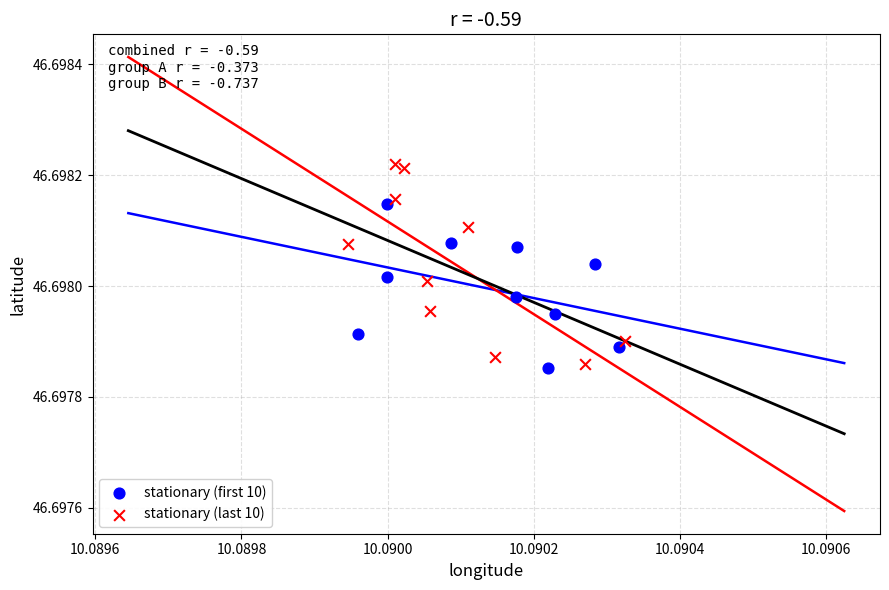

Which series reaches the minimum Y coordinate?

stationary (first 10)